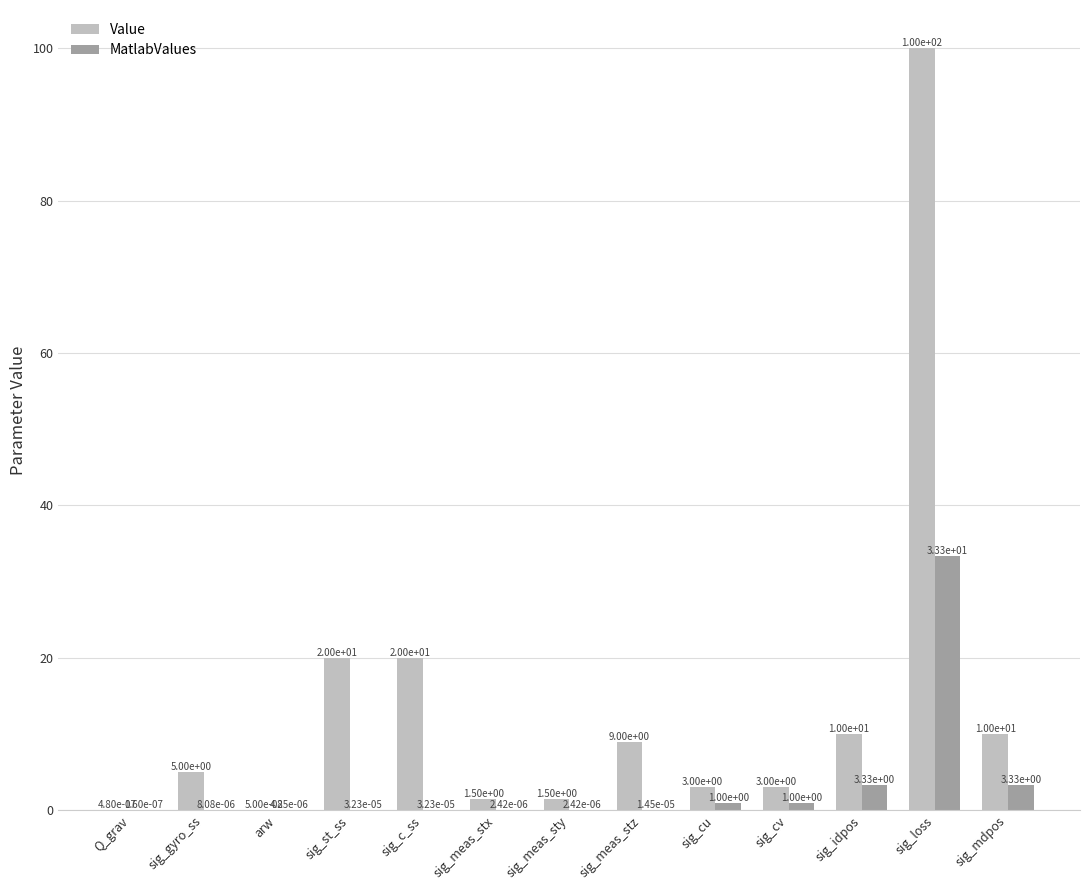

The Value series shows 10.0 at sig_idpos. True or false?

True